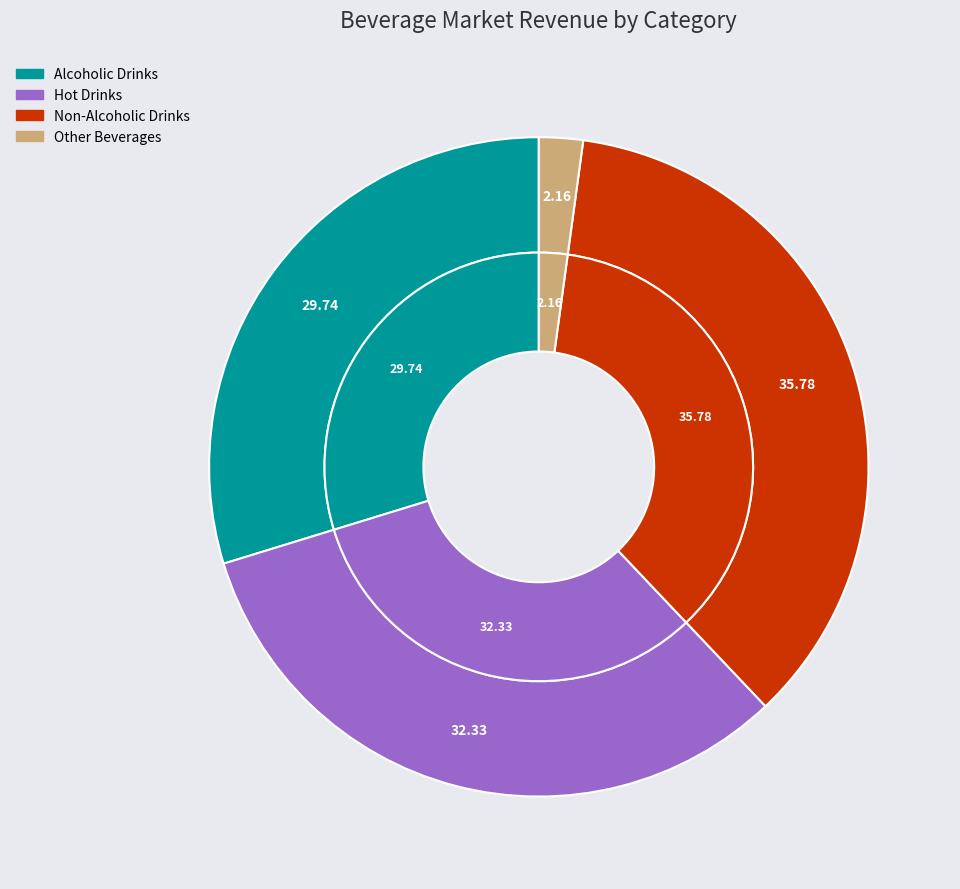

The 2 slice represents 36% of the pie. True or false?

True